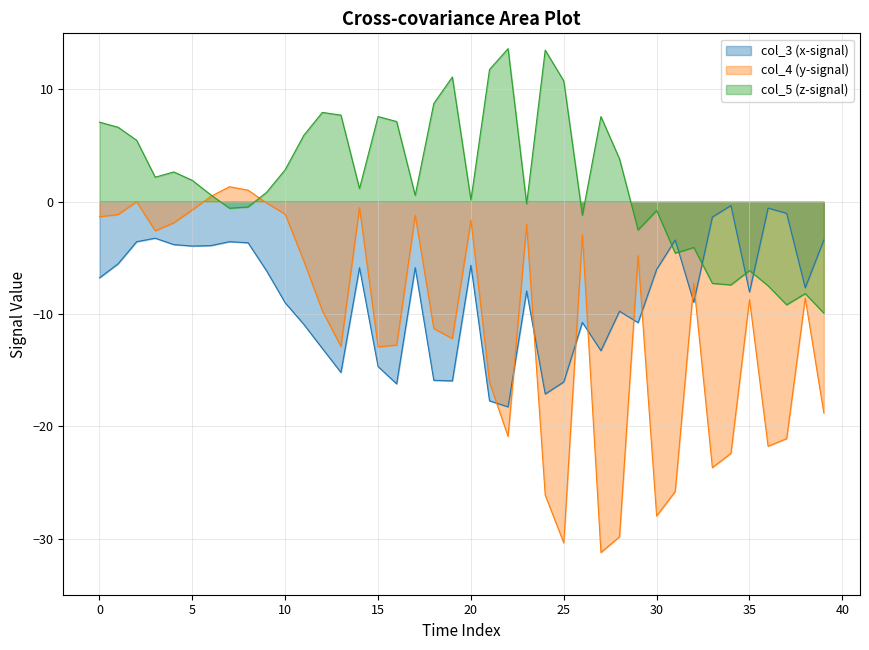

Rank the series by their average value, from highest to lowest.

col_5 (z-signal), col_3 (x-signal), col_4 (y-signal)